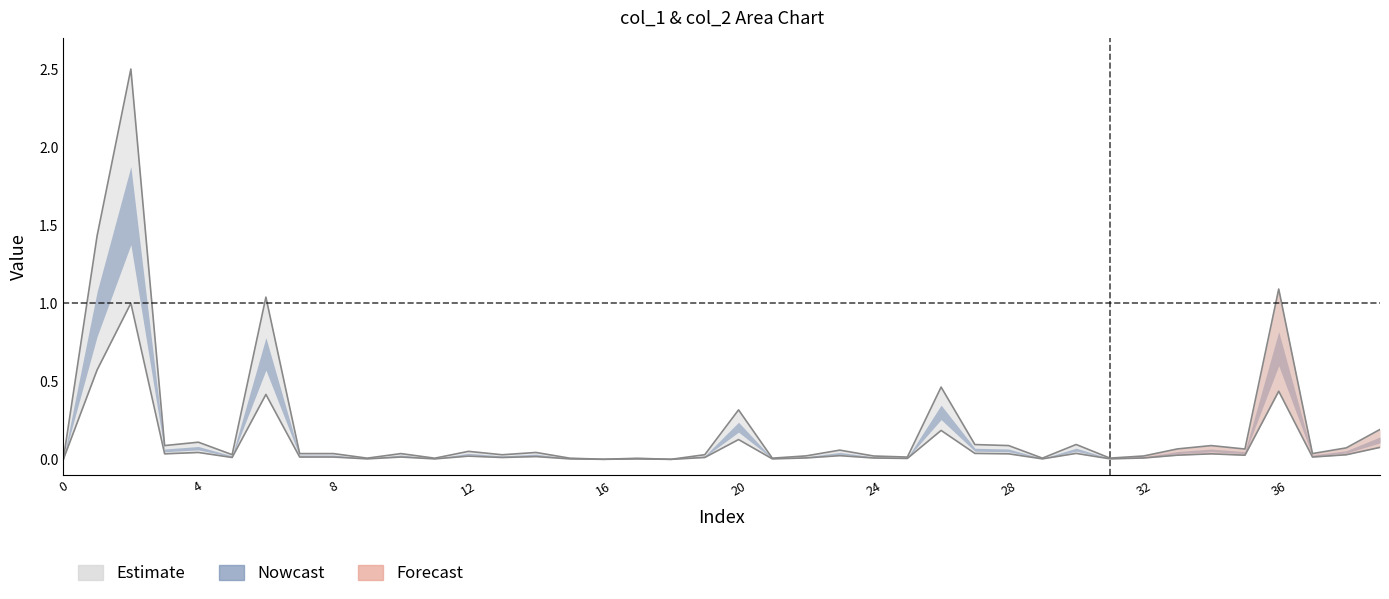

What is the change in value from 8 to 34?

+0.1